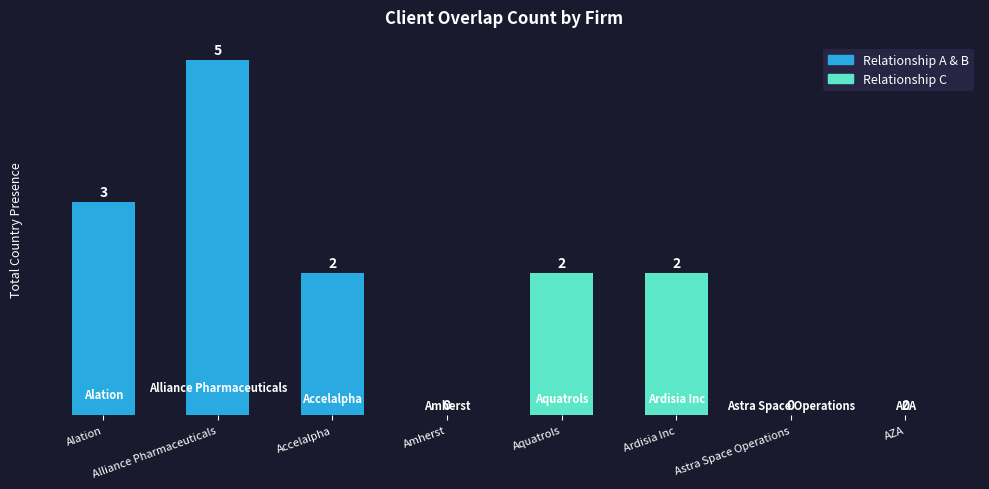

True or false: the data shows 0 at AZA.

True